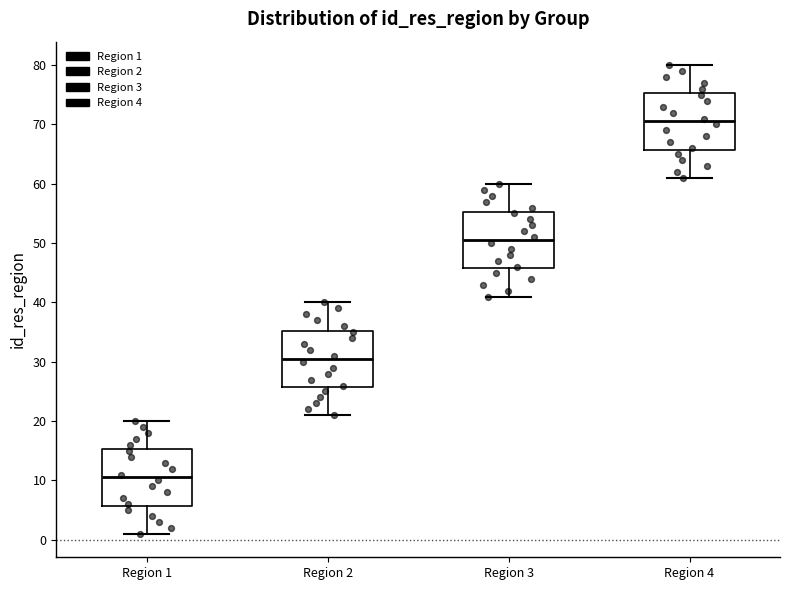

Where is the lower edge of the box for Region 3 on the y-axis? The values are not printed on the chart, so give them approximately, as read against the axis.

46